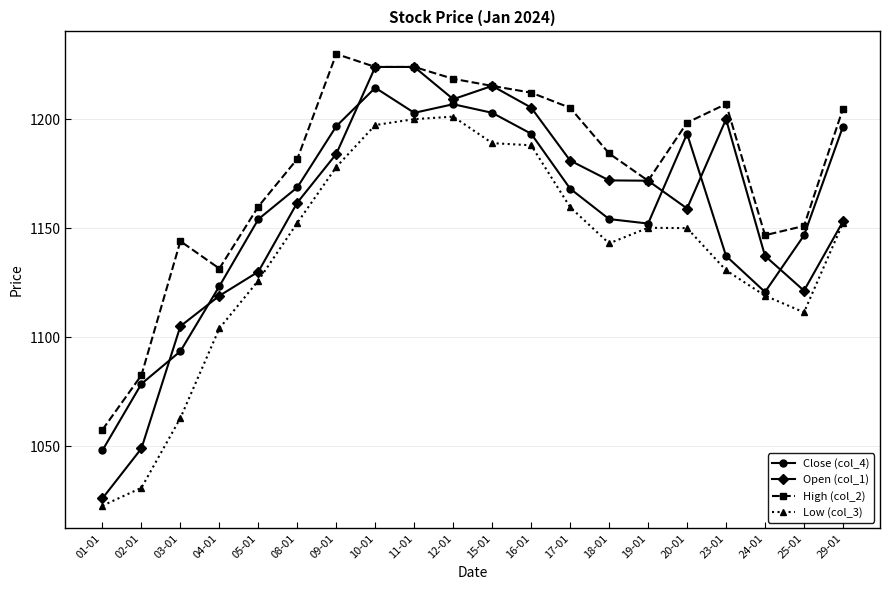

The value of Low (col_3) at 23-01 is 1130.7. True or false?

True